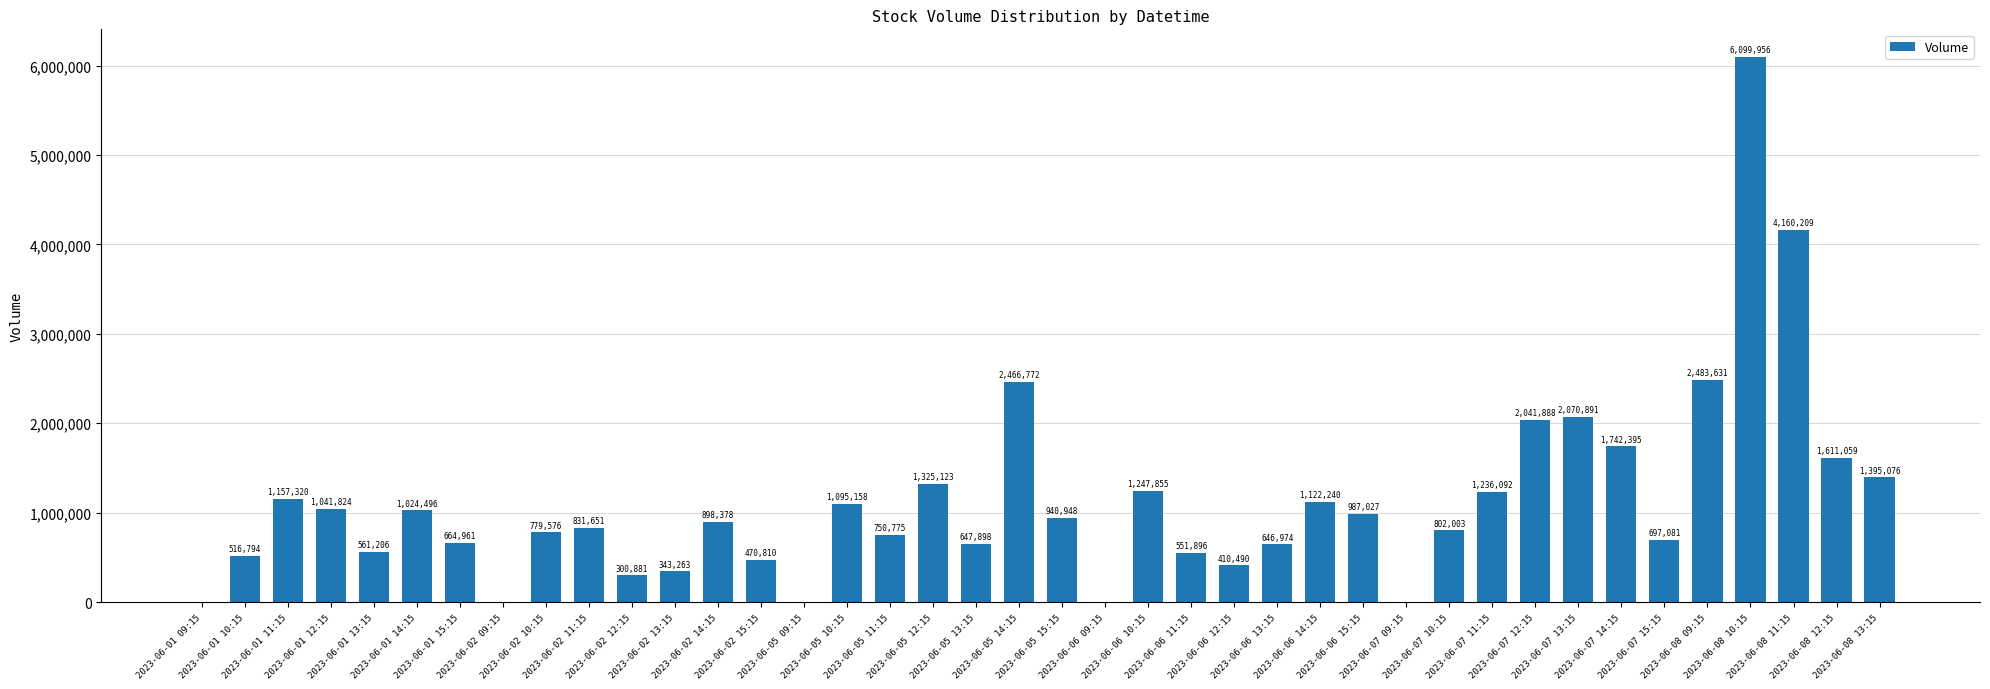

What is the sum of all values?

45124597